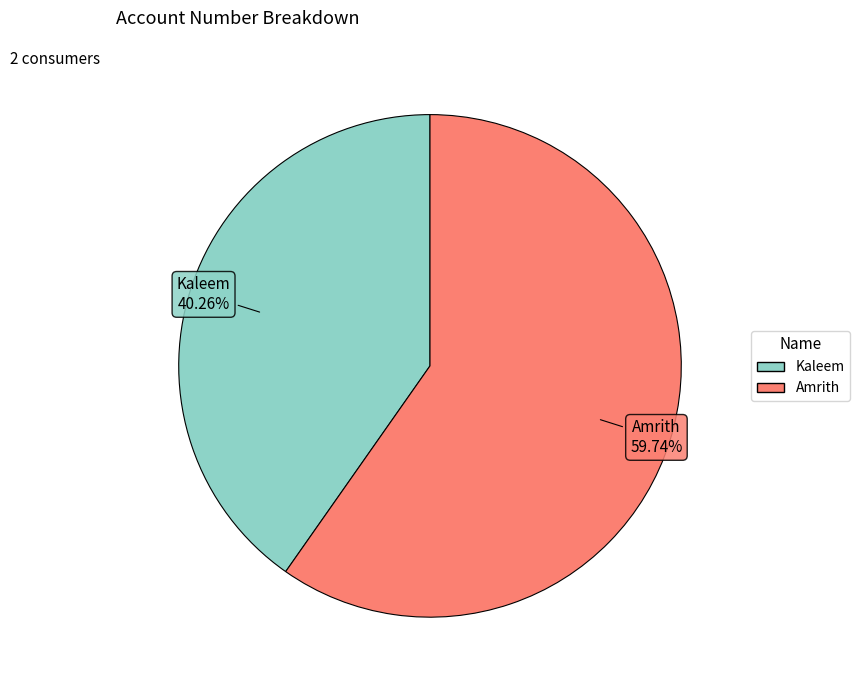

True or false: Amrith accounts for 60% of the total.

True